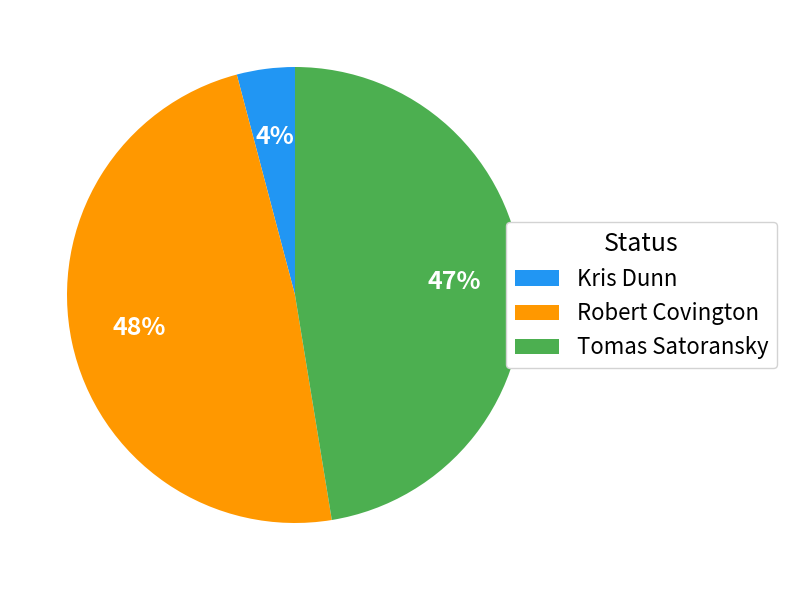

What is the largest slice in the pie chart?

Robert Covington